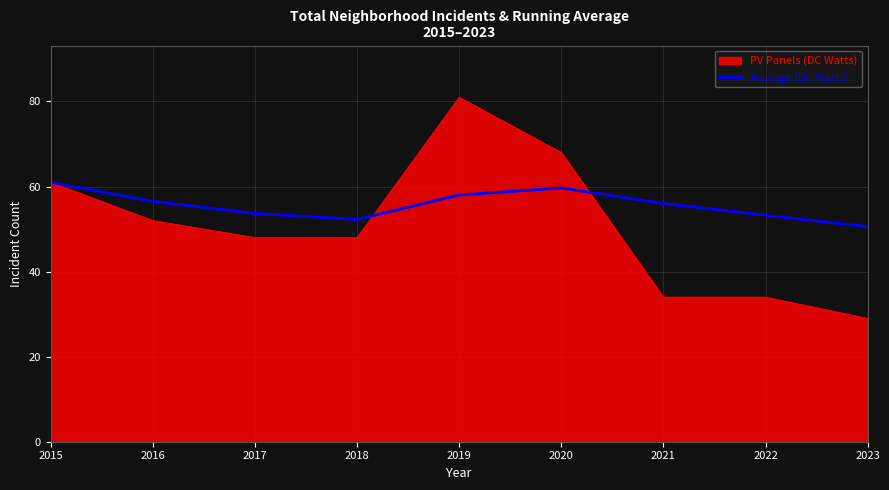

Which series has the largest range (max minus min)?

PV Panels (DC Watts)